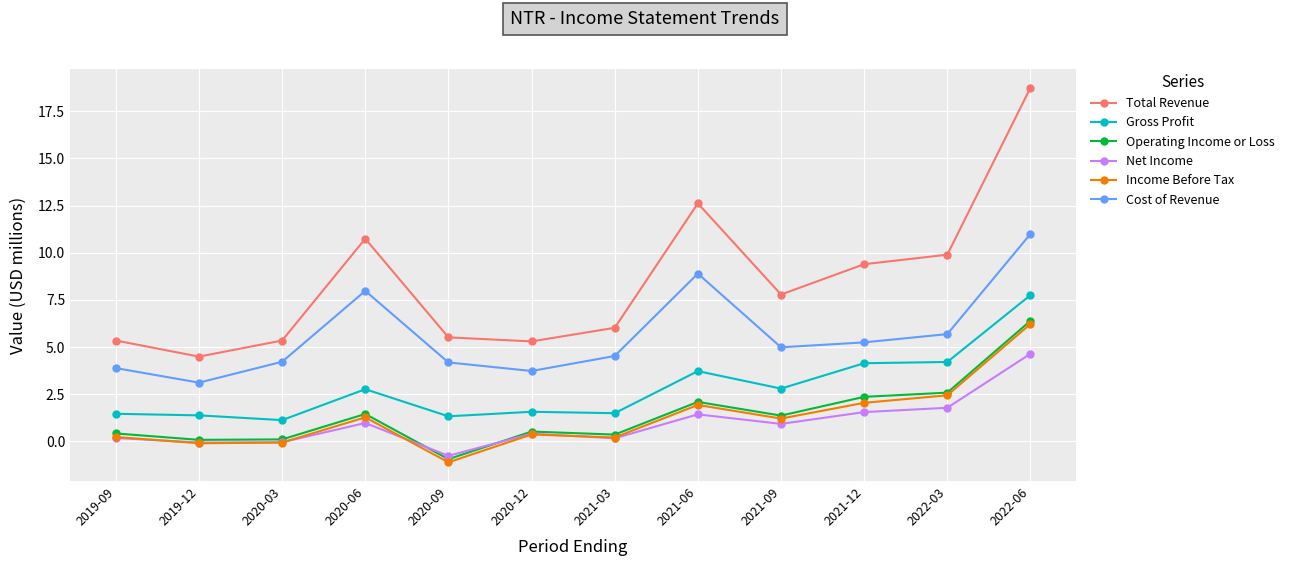

True or false: Total Revenue and Gross Profit cross at least once.

False